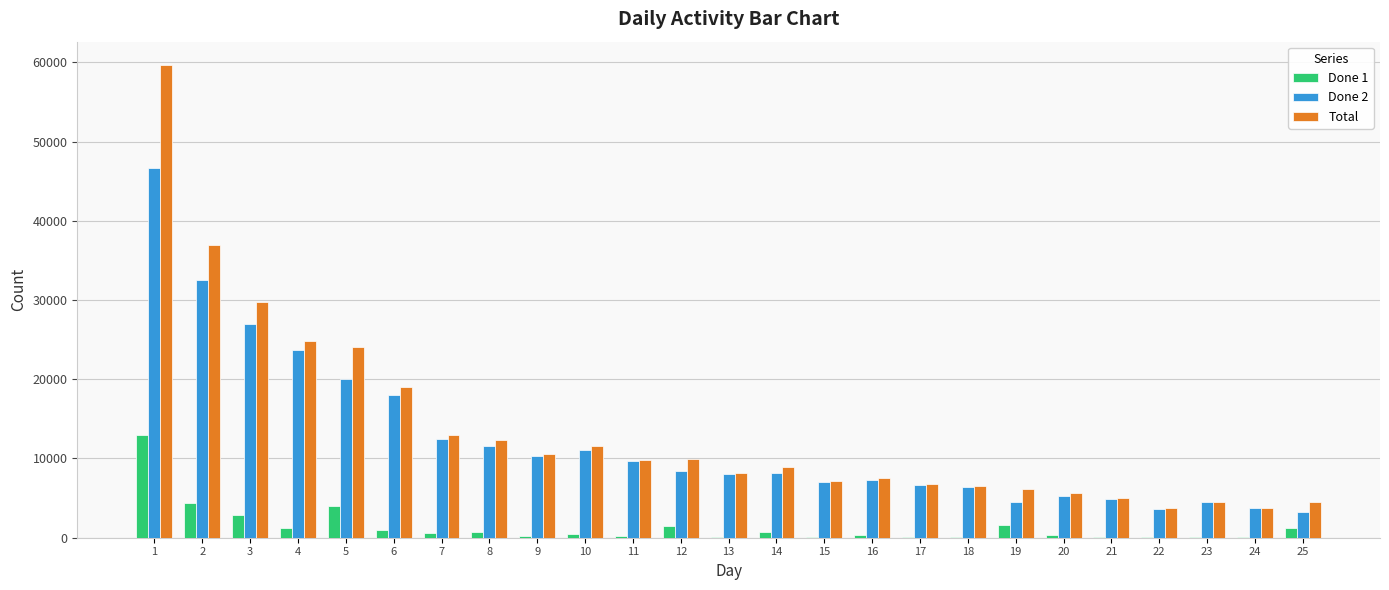

Are the bars horizontal?

No